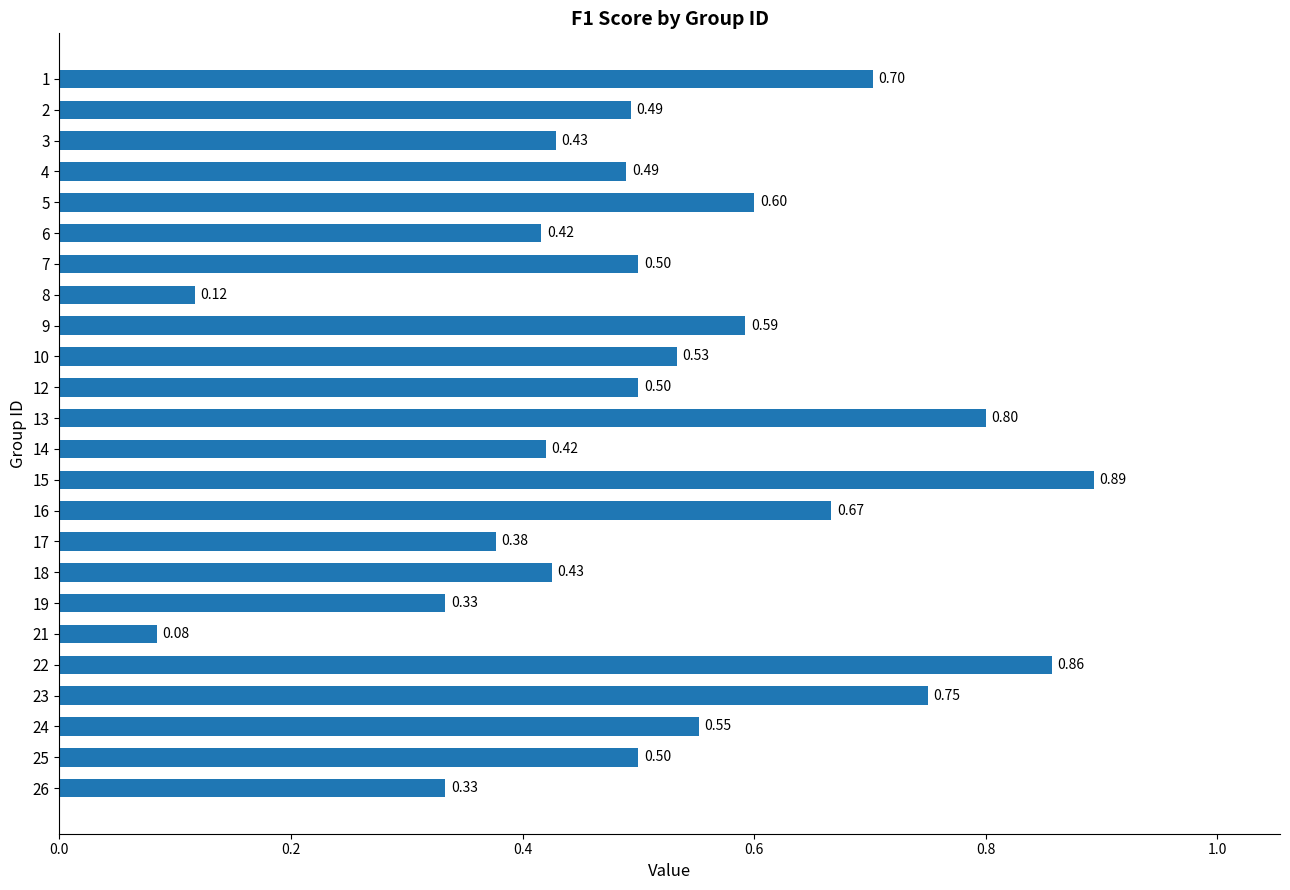

What is the sum of all values?

12.4